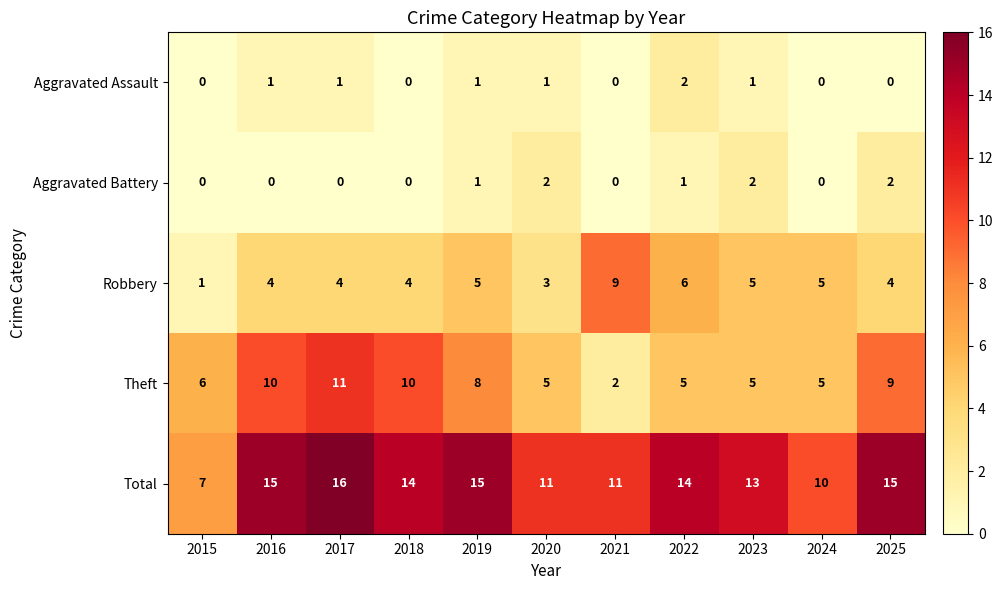

Is it true that Aggravated Assault equals 1 at 2021?

False